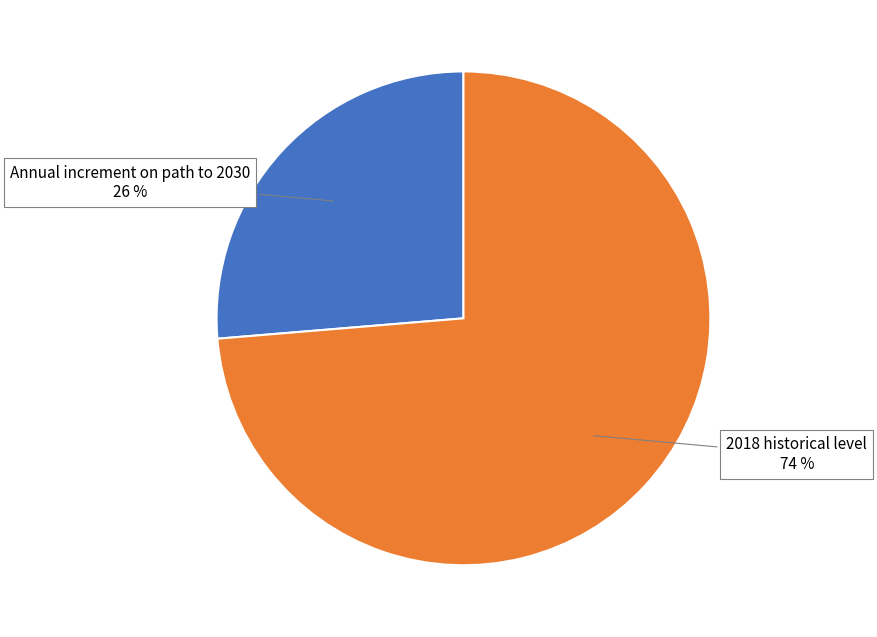

To the nearest percent, what is the average slice percentage?

50%